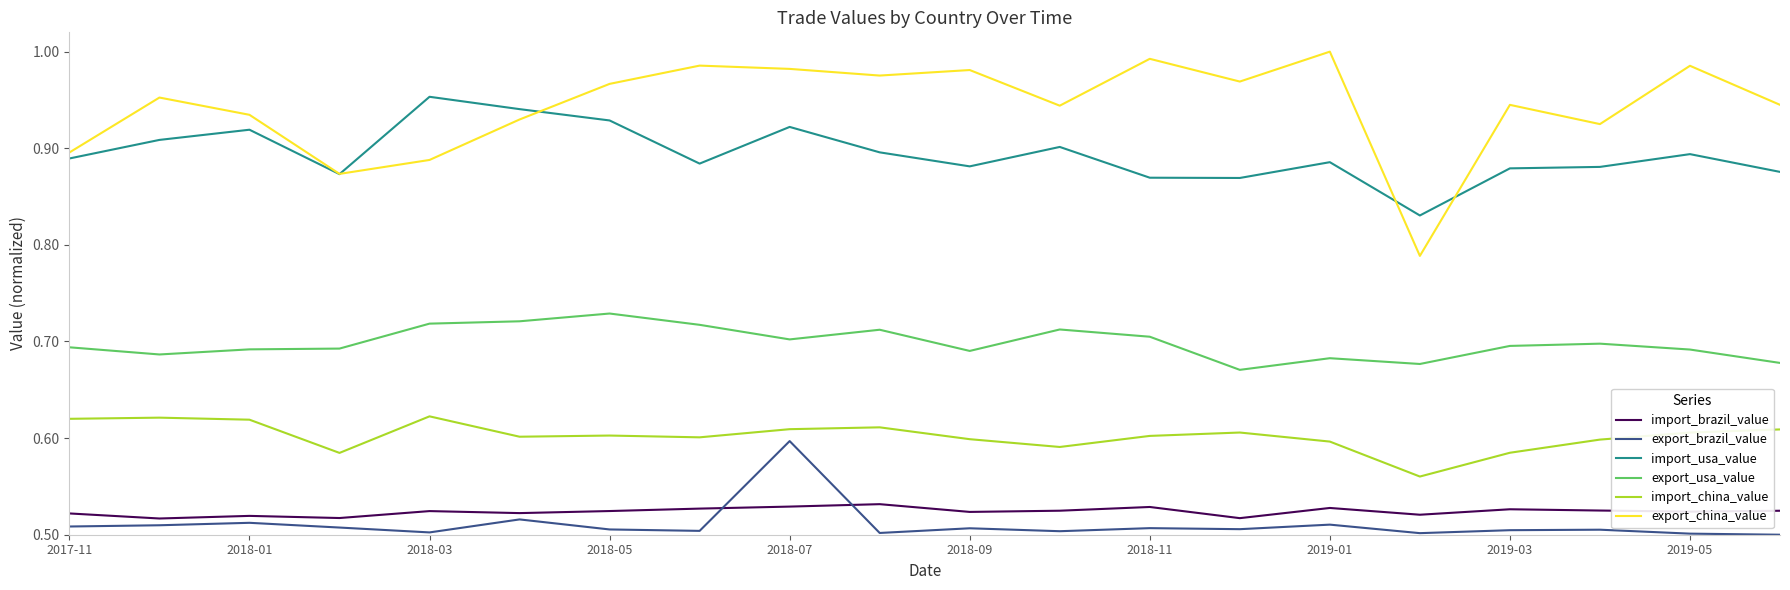

List the series in order of their peak value, highest first.

export_china_value, import_usa_value, export_usa_value, import_china_value, export_brazil_value, import_brazil_value